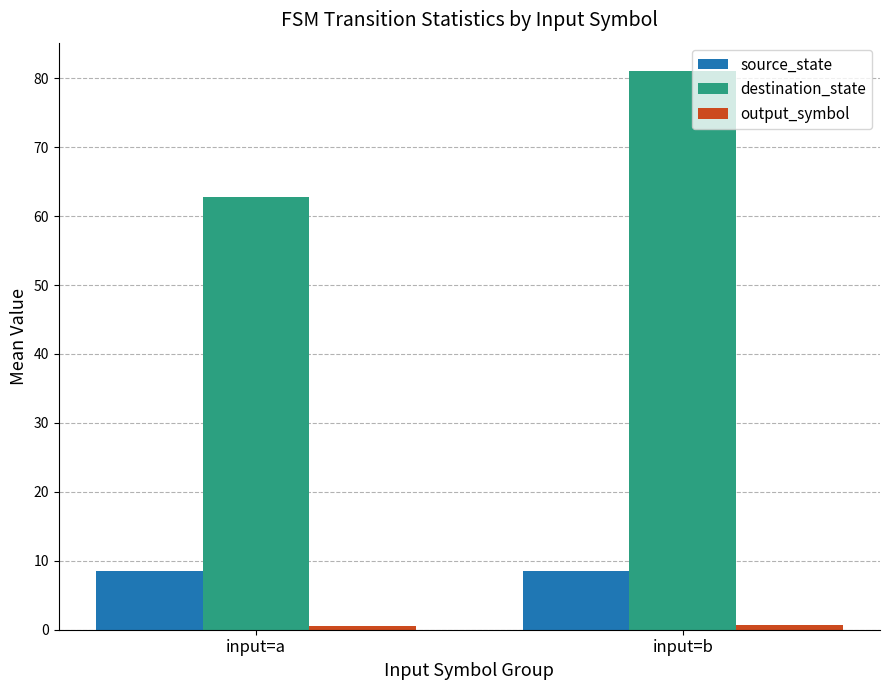

Where is destination_state nearest to the value 71?

input=a